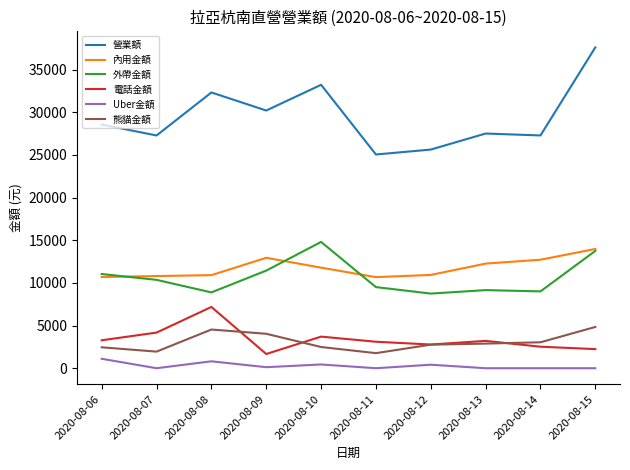

Count the number of categories in the chart.

10